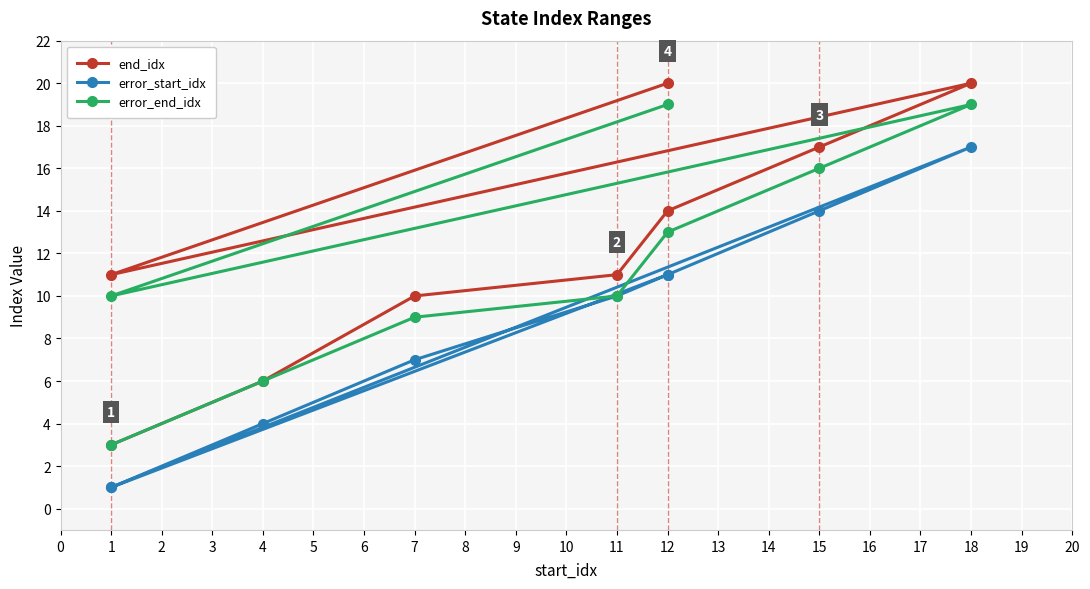

How many series are shown in this chart?

3